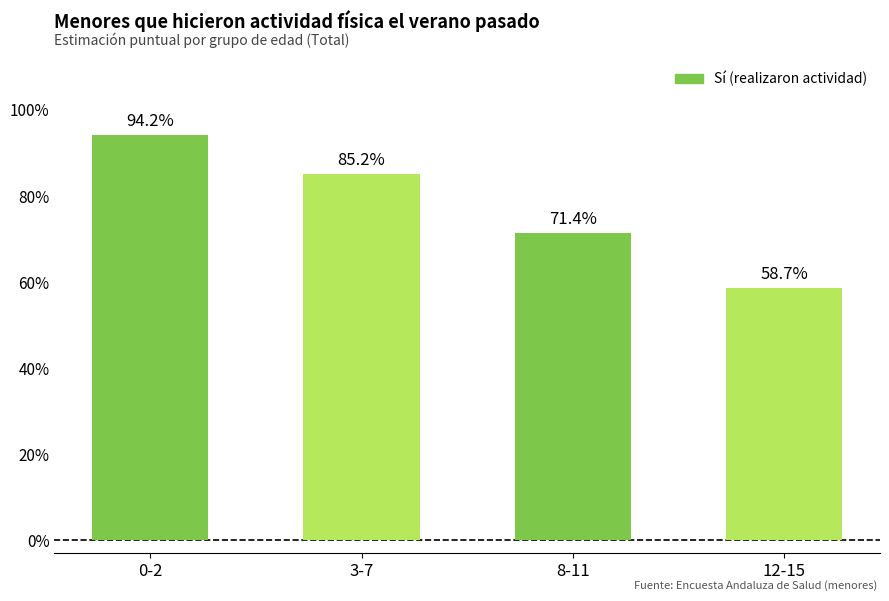

What is the label of the 2nd bar from the right?

8-11